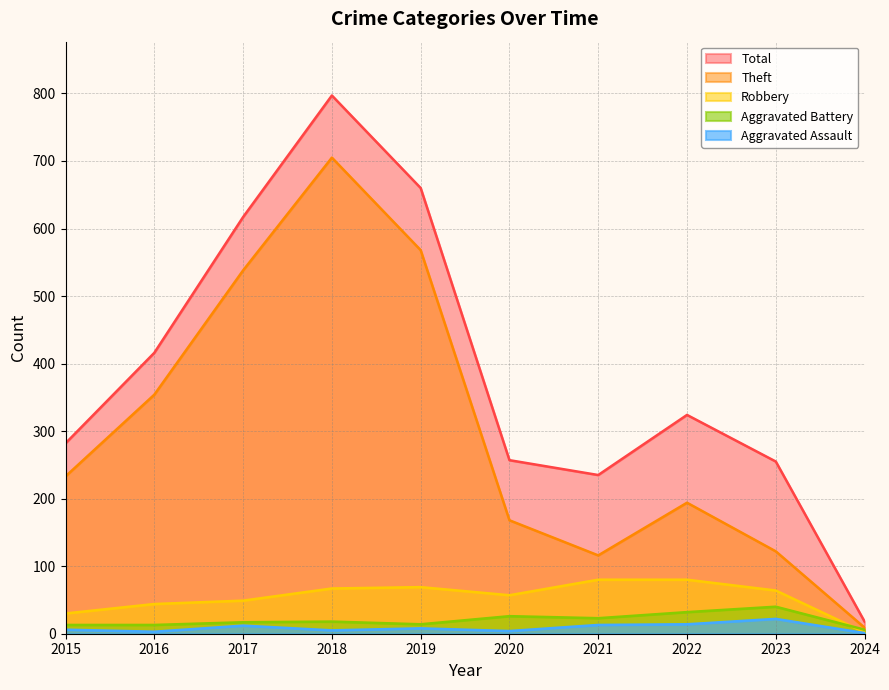

How many lines are shown in the chart?

5